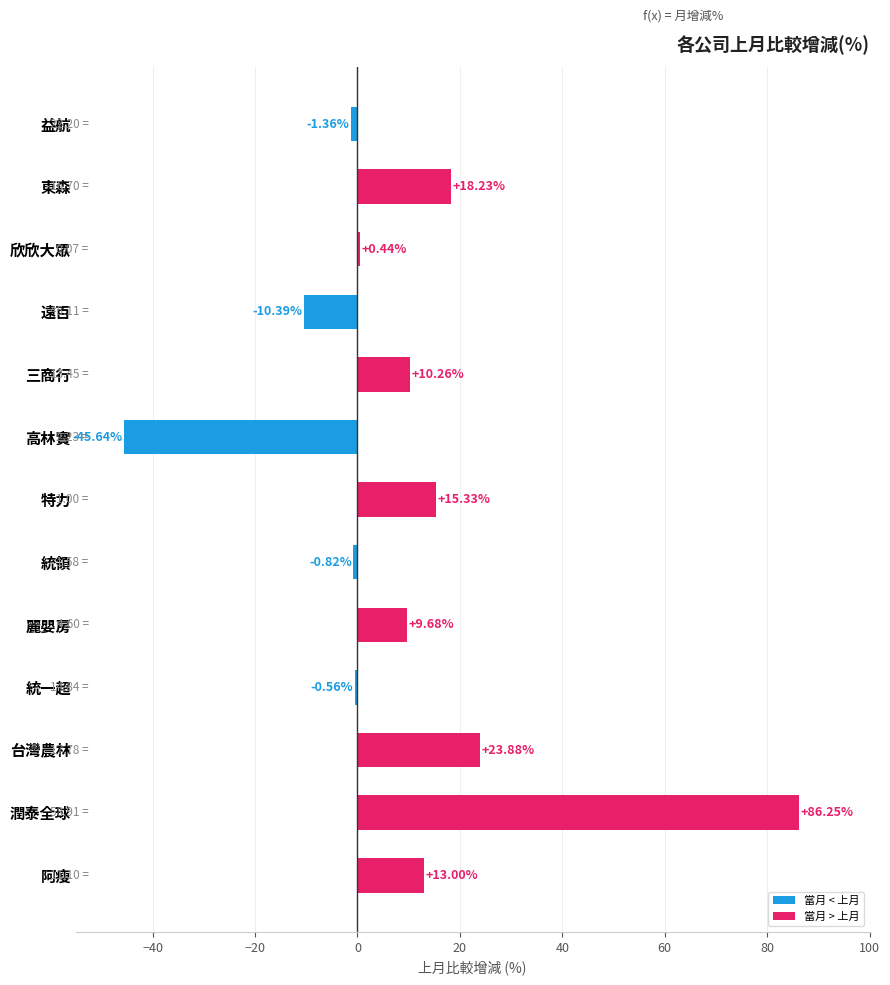

How many values are above zero?

8